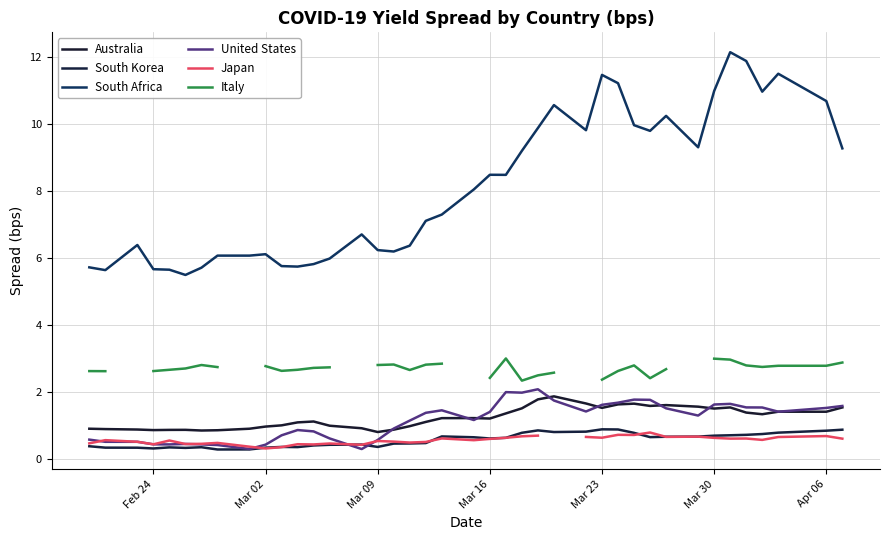

Count the number of categories in the chart.

40